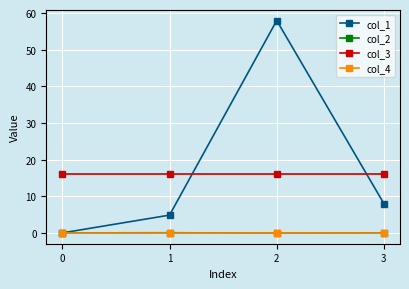

What value does the col_1 series have at 1?

4.8